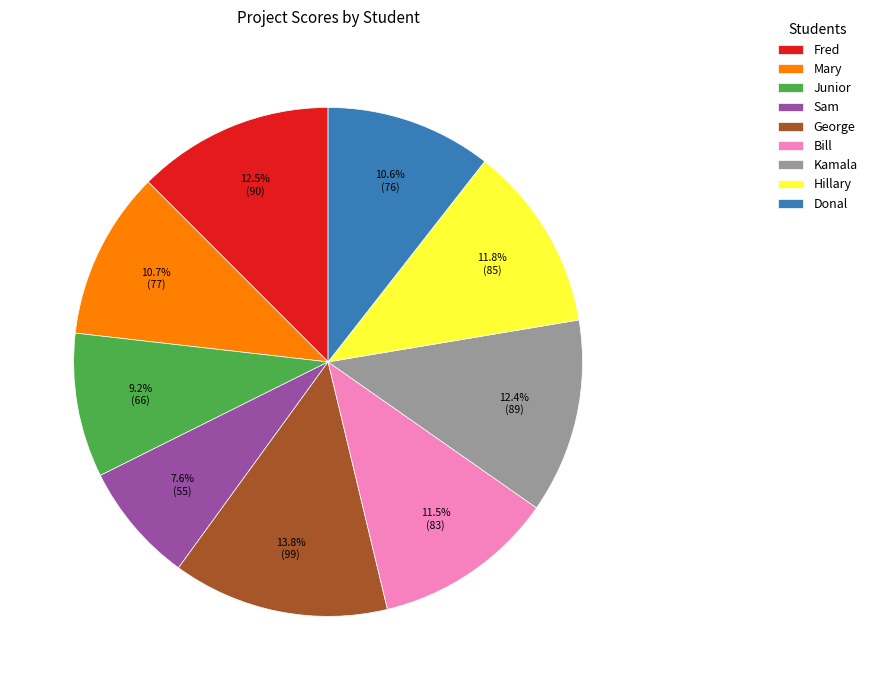

Which has a higher value, Mary or George?

George